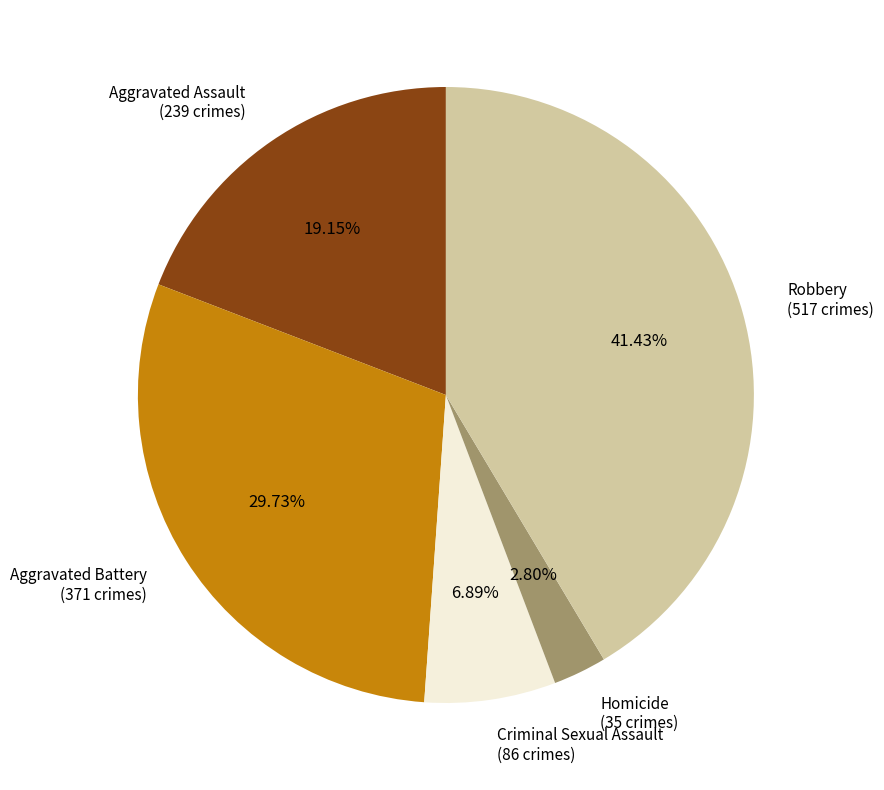

Which category has the biggest portion of the pie?

Robbery